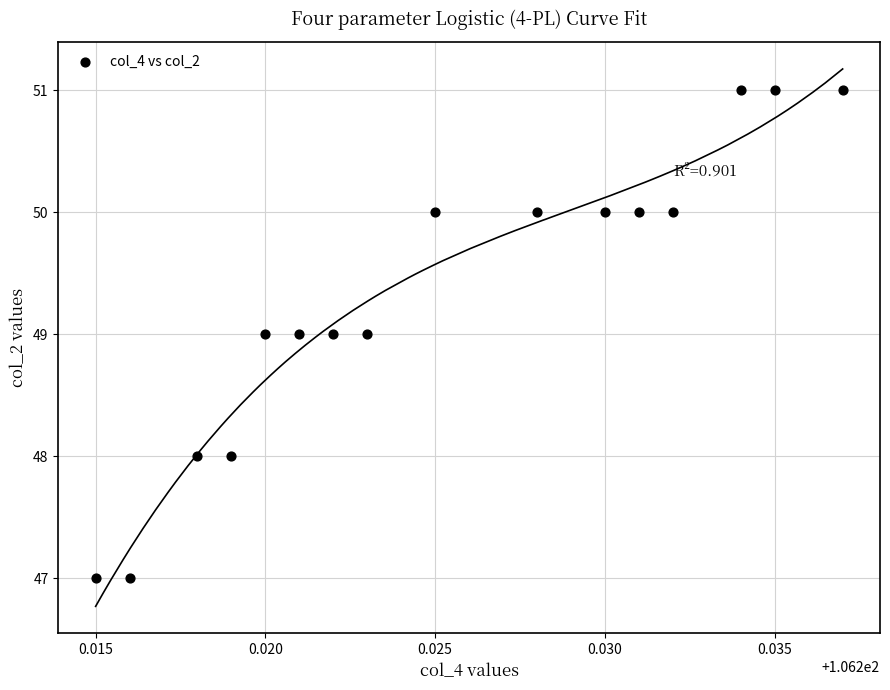

What is the range of Y values (max minus min)?

4